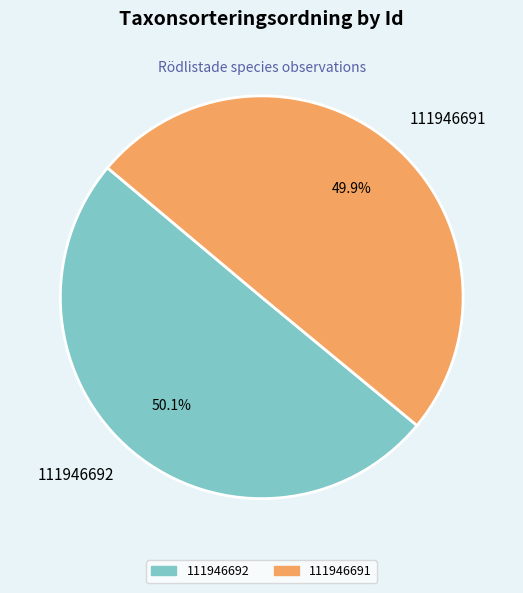

True or false: 111946691 accounts for 58% of the total.

False